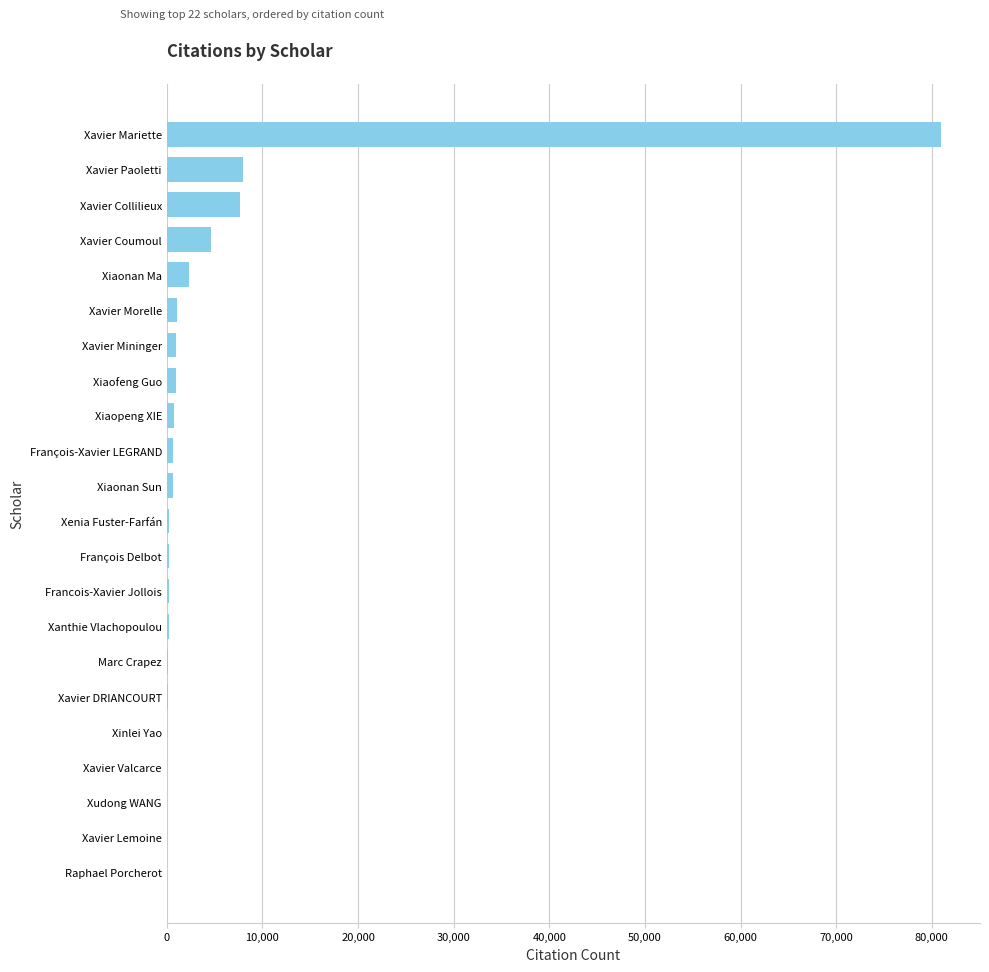

What is the maximum value shown in the chart?

80989